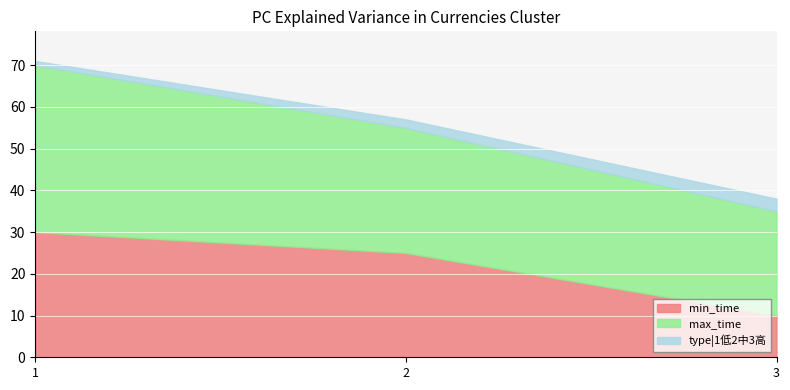

What is the maximum value for type|1低2中3高?

3